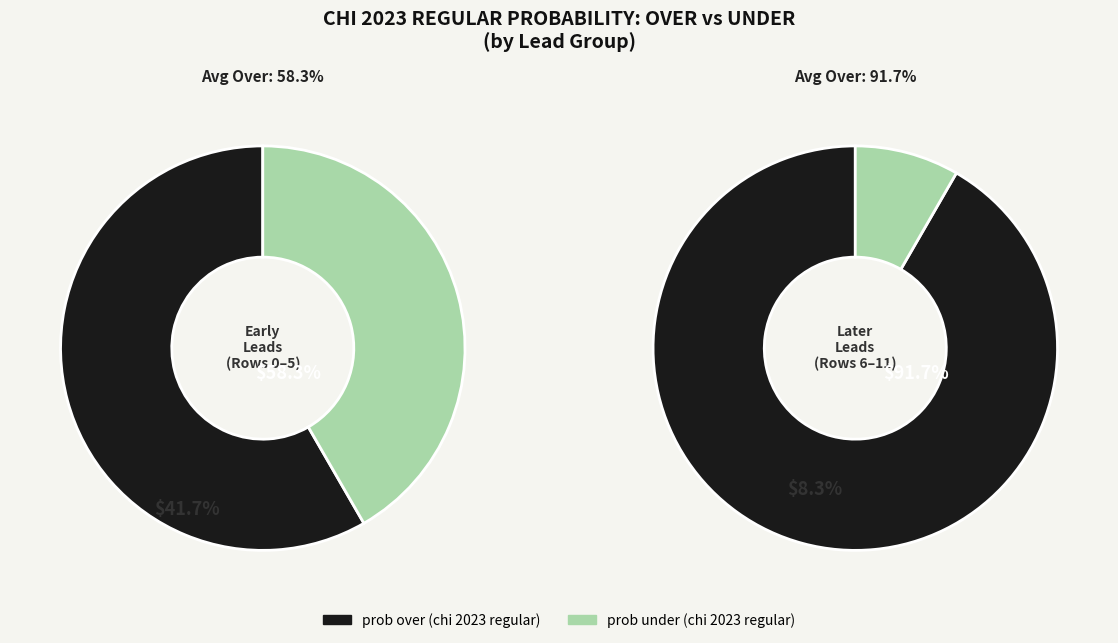

At 2, list the series in order from largest to smallest.

prob over, prob under